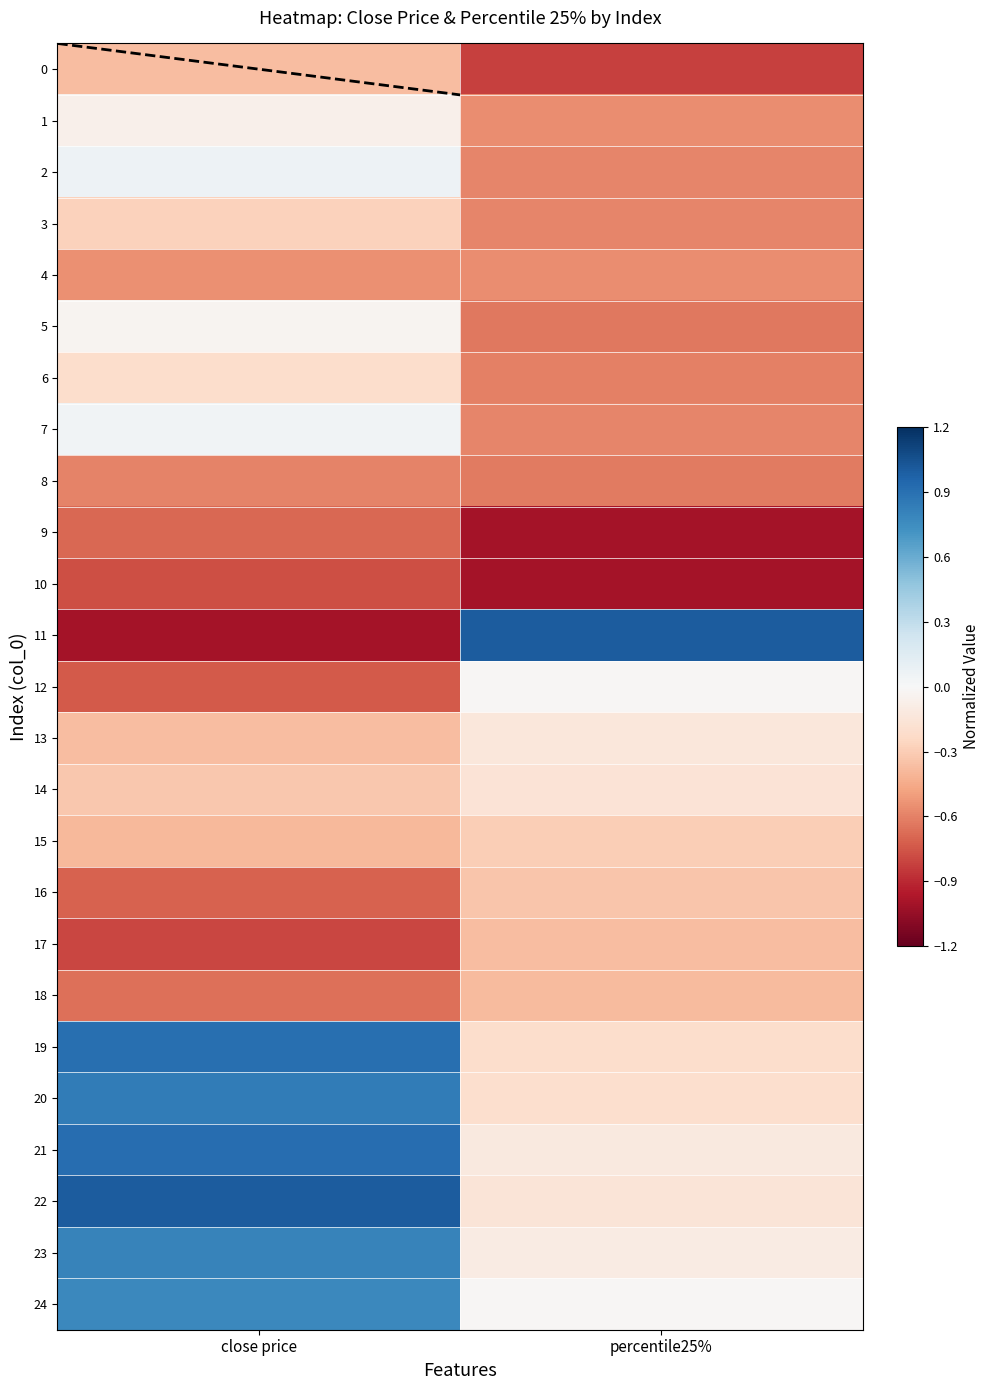

Which series changed the most between close price and percentile25%?

11